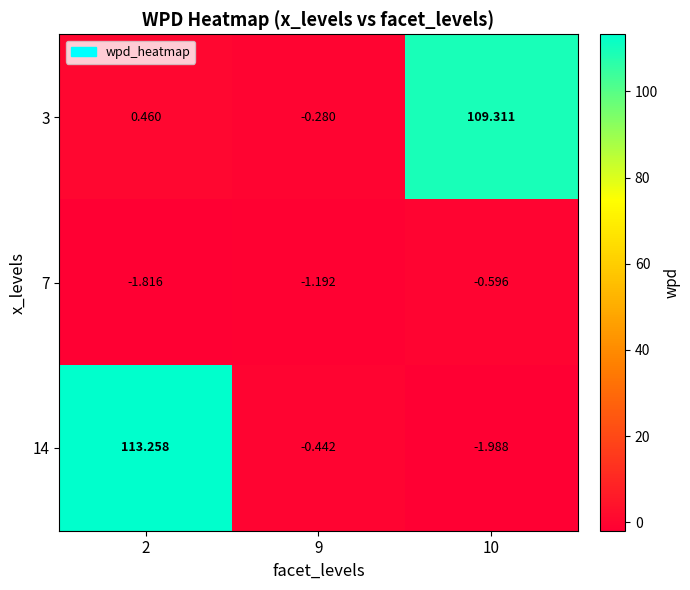

Is the value of 14 at 9 greater than the value of 3 at 10?

No